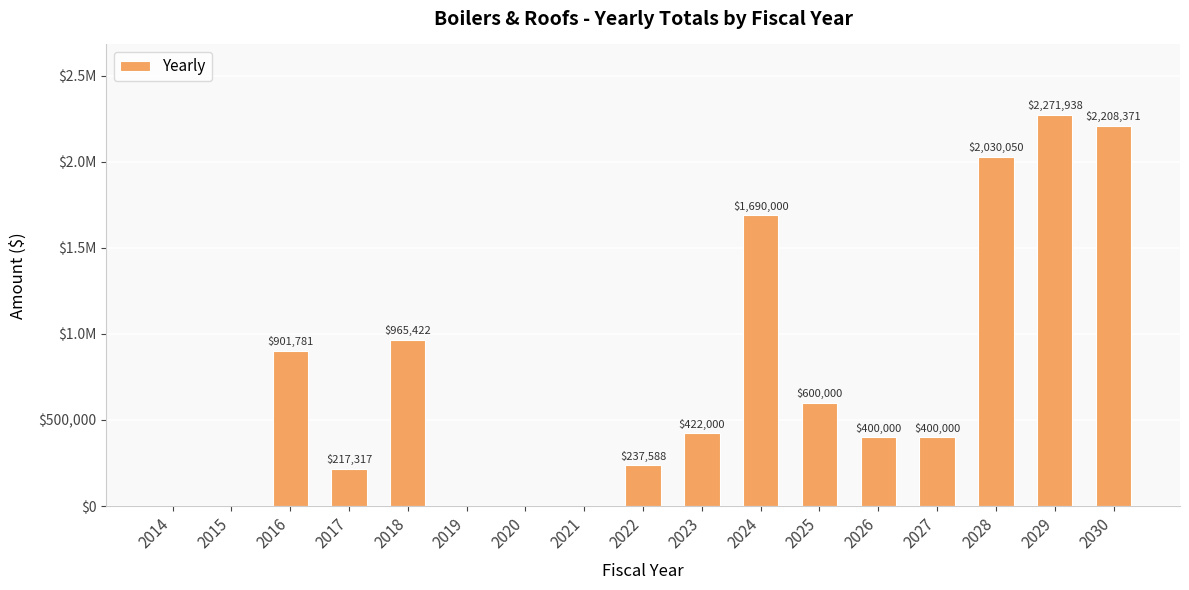

Does the chart contain any negative values?

No